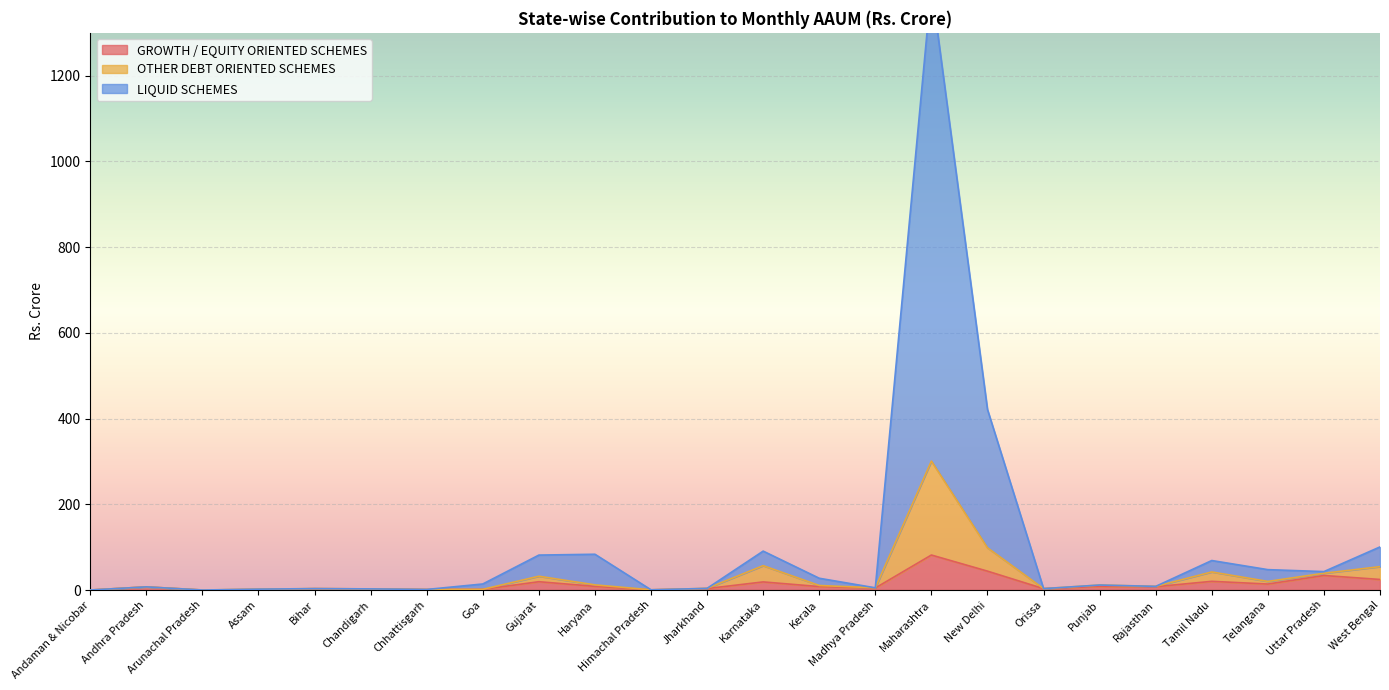

Rank the categories by OTHER DEBT ORIENTED SCHEMES value from lowest to highest.

Arunachal Pradesh, Andaman & Nicobar, Himachal Pradesh, Chhattisgarh, Goa, Assam, Chandigarh, Orissa, Bihar, Jharkhand, Madhya Pradesh, Andhra Pradesh, Rajasthan, Kerala, Punjab, Haryana, Telangana, Gujarat, Uttar Pradesh, Tamil Nadu, West Bengal, Karnataka, New Delhi, Maharashtra